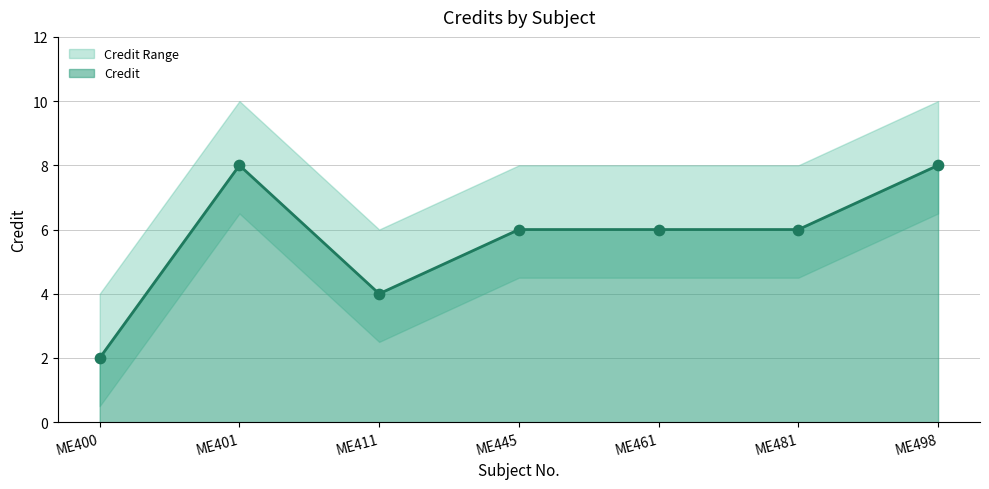

Which has a higher value, ME445 or ME401?

ME401